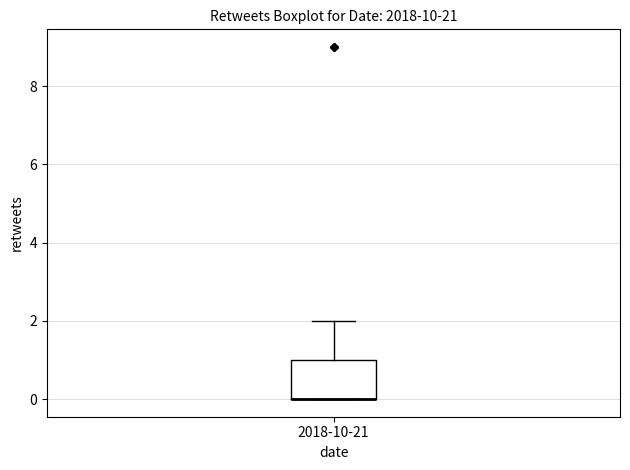

Read this box plot against the y-axis: the position of the median line, the range covered by the box, and the ends of both whiskers. The values are not printed on the chart, so give them approximately, as read against the axis.

median 0 (drawn on the box's lower edge), box 0 to 1, whiskers 0 to 2